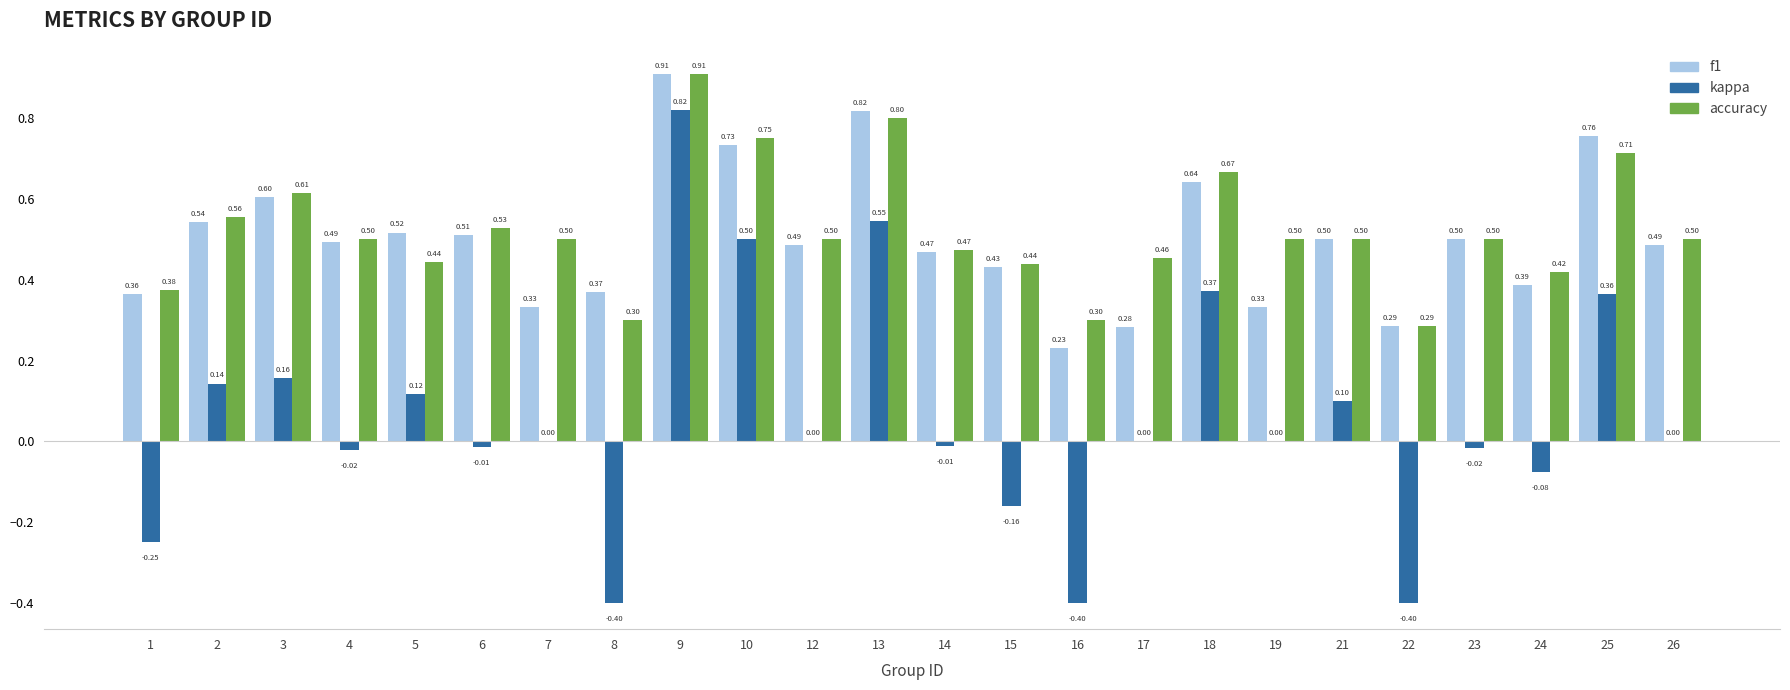

The value of f1 at 25 is 0.8. True or false?

True